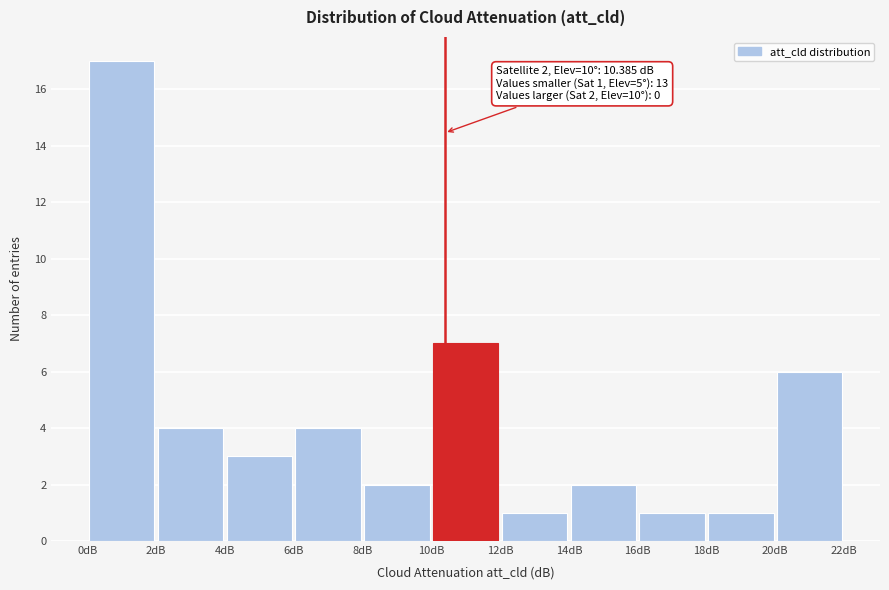

Which range on the x-axis has the tallest bar?

0 to 2